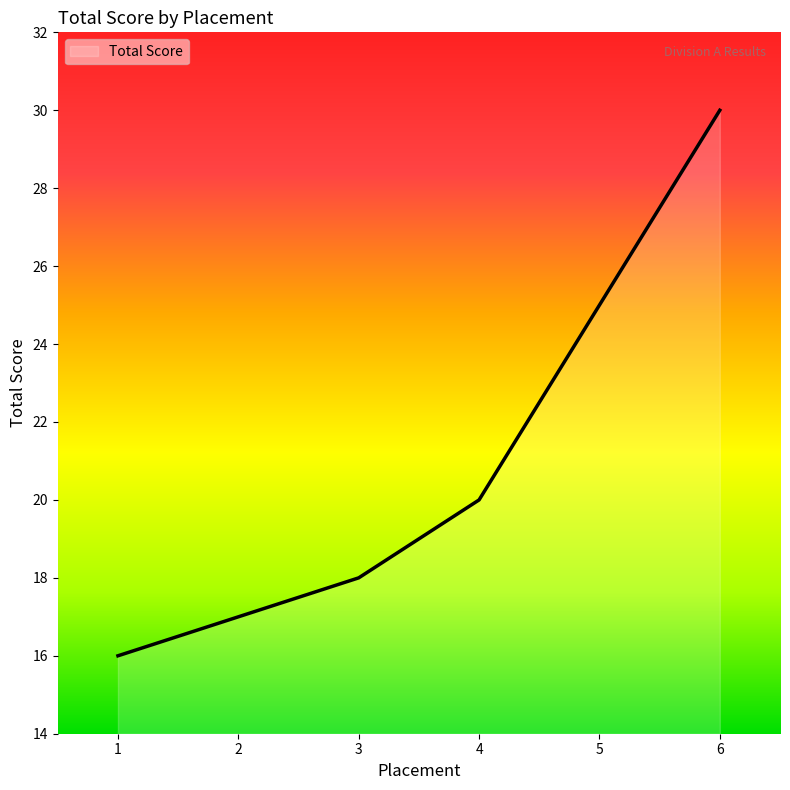

Reading left to right, extract all data points from this chart.

16	17	18	20	25	30